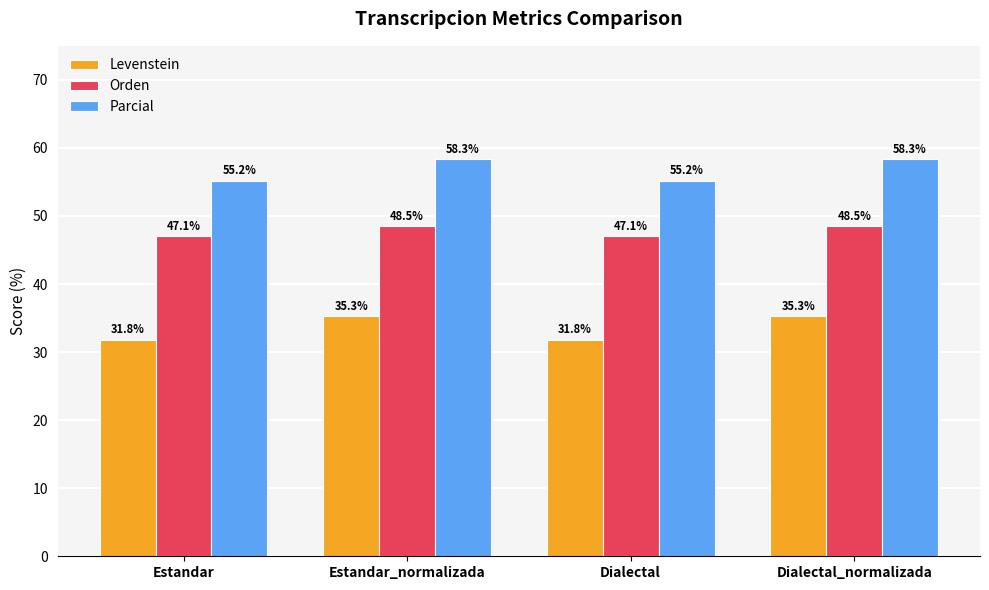

At how many categories does at least one series exceed 38?

4